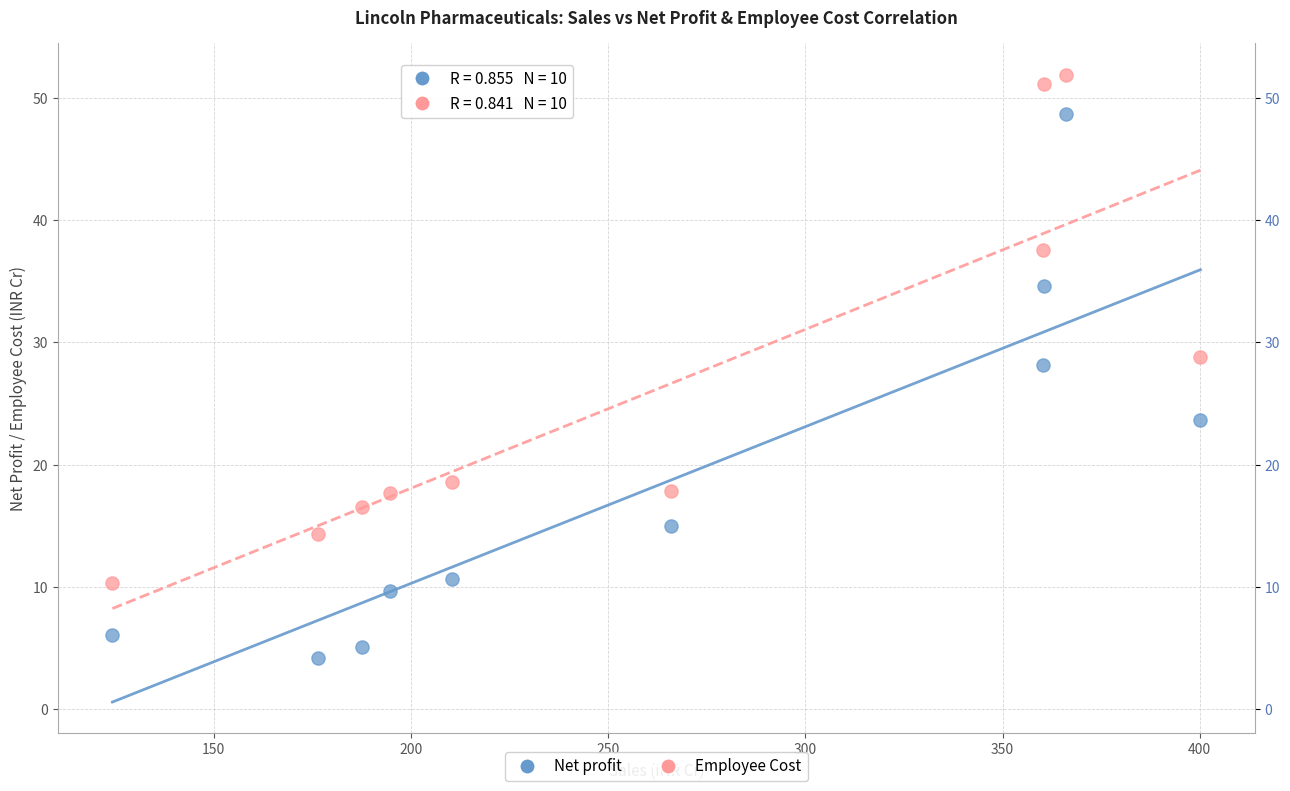

Which series has the largest Y range (max minus min)?

Net profit